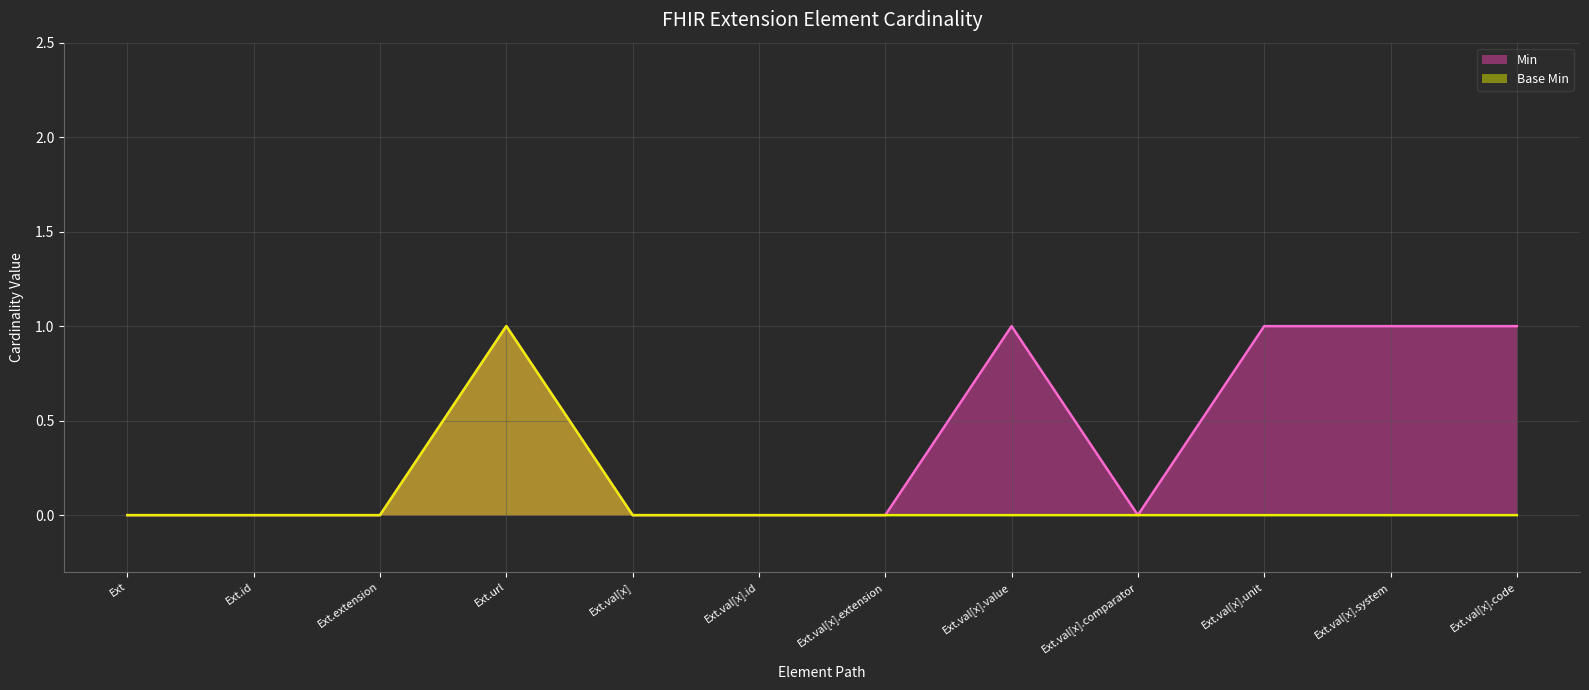

How many lines are shown in the chart?

2